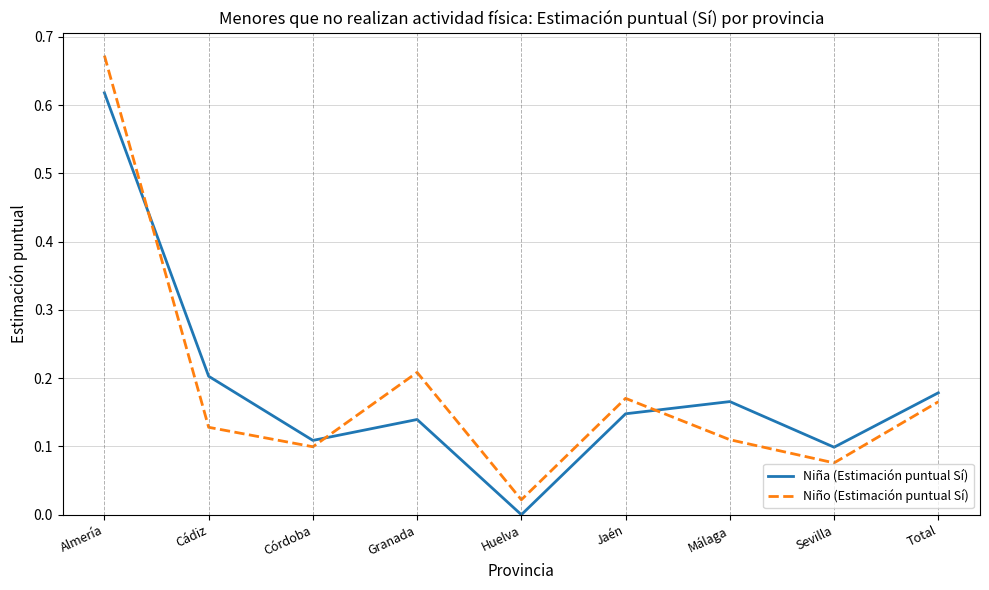

The Niño (Estimación puntual Sí) series shows 0.2 at Jaén. True or false?

True